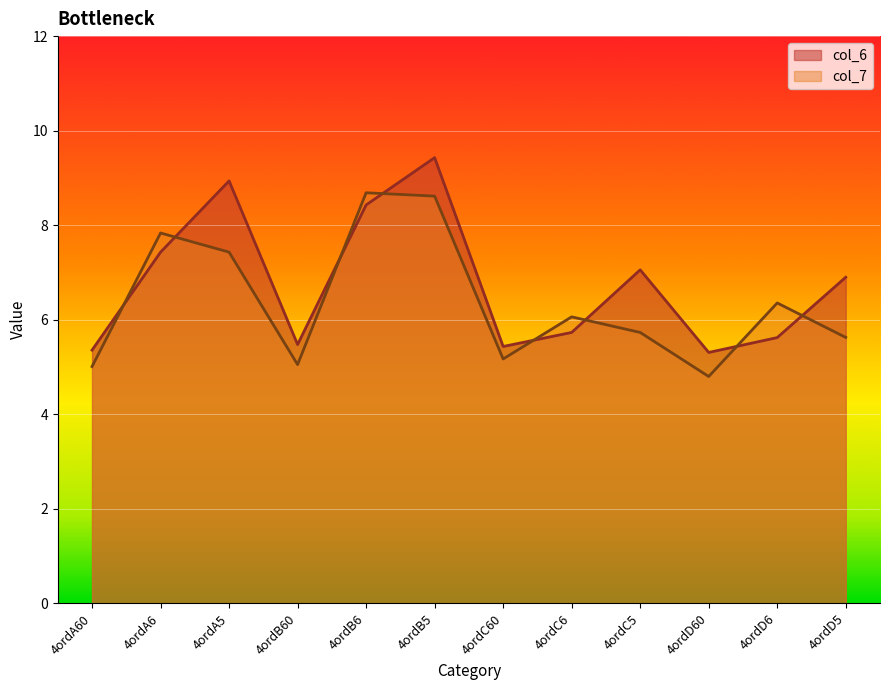

The value of col_6 at 4ordB6 is 8.4. True or false?

True